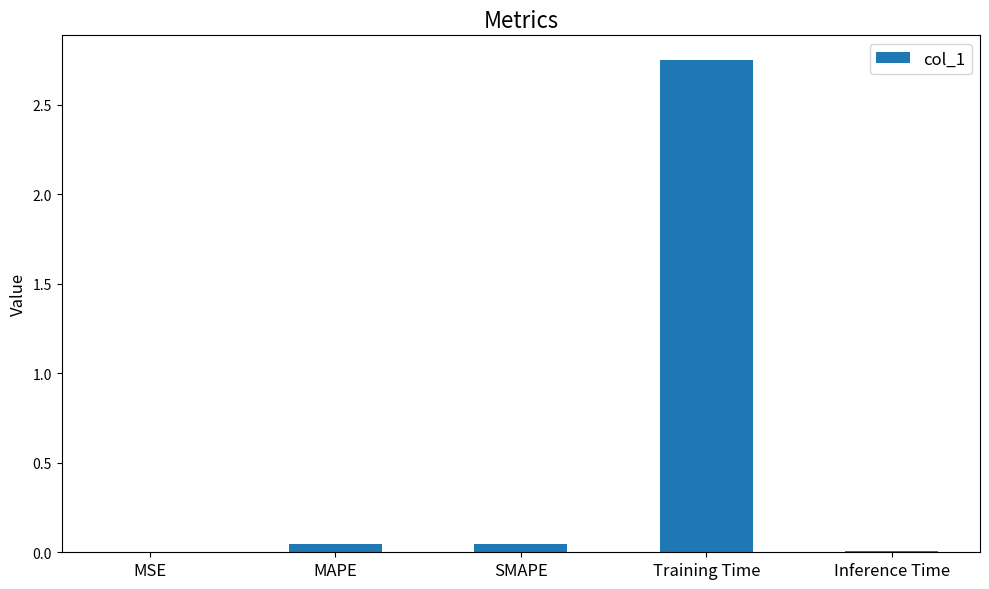

Does the chart contain stacked bars?

No